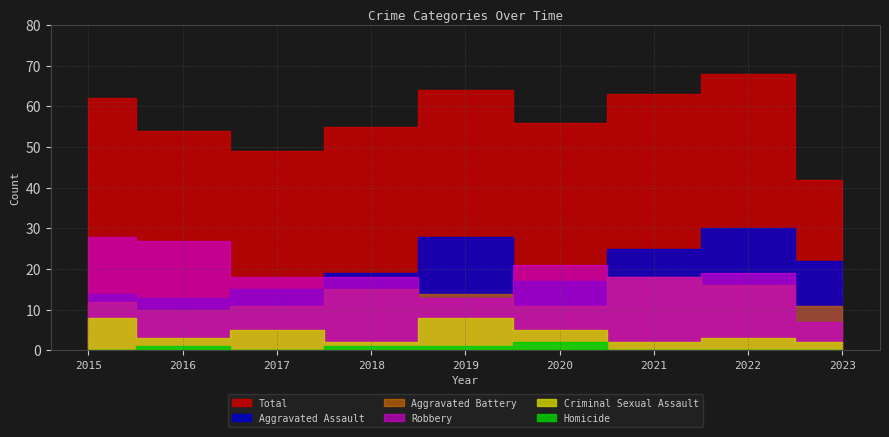

Reading right to left, what are all the values shown in this chart?

Aggravated Assault: 2023=22	2022=30	2021=25	2020=17	2019=28	2018=19	2017=15	2016=13	2015=14
Aggravated Battery: 2023=11	2022=16	2021=18	2020=11	2019=14	2018=15	2017=11	2016=10	2015=12
Criminal Sexual Assault: 2023=2	2022=3	2021=2	2020=5	2019=8	2018=2	2017=5	2016=3	2015=8
Robbery: 2023=7	2022=19	2021=18	2020=21	2019=13	2018=18	2017=18	2016=27	2015=28
Total: 2023=42	2022=68	2021=63	2020=56	2019=64	2018=55	2017=49	2016=54	2015=62
Homicide: 2023=0	2022=0	2021=0	2020=2	2019=1	2018=1	2017=0	2016=1	2015=0